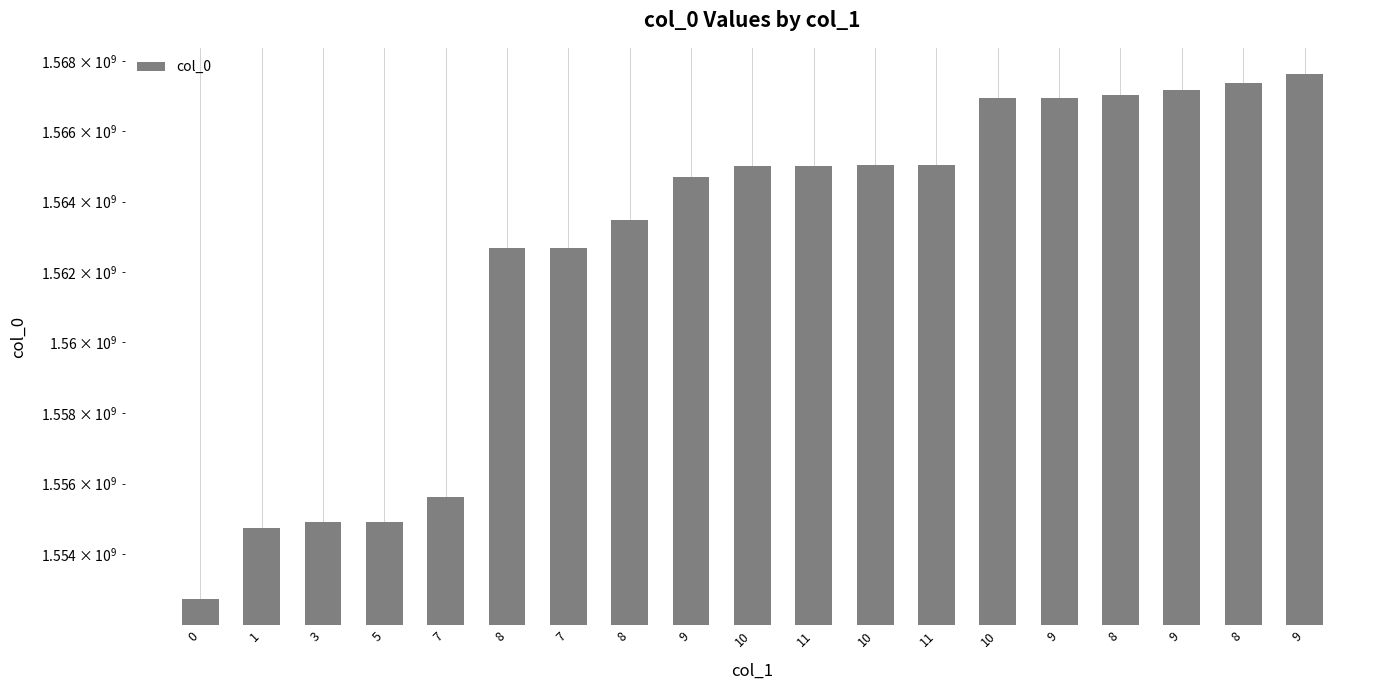

What is the ratio of the value at 10 to the value at 9?

1.0